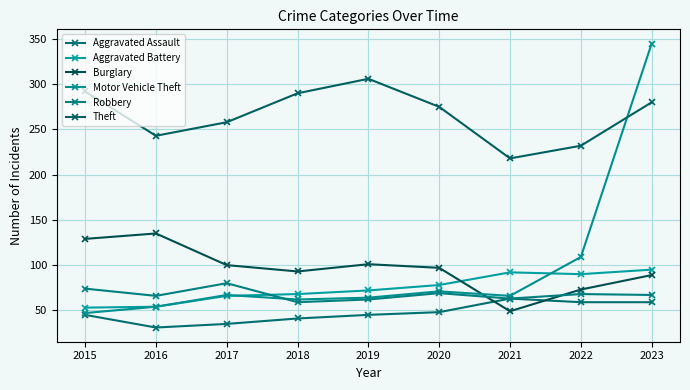

True or false: Burglary has a value of 101 at 2019.

True